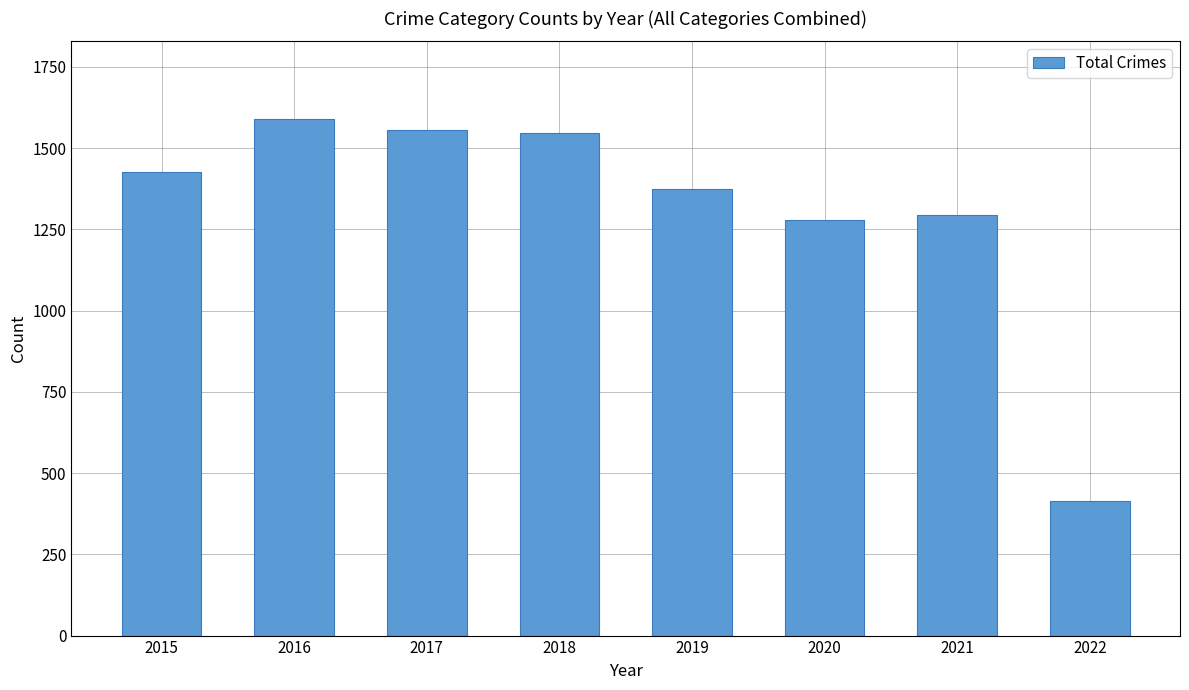

How many data points does each series have?

8